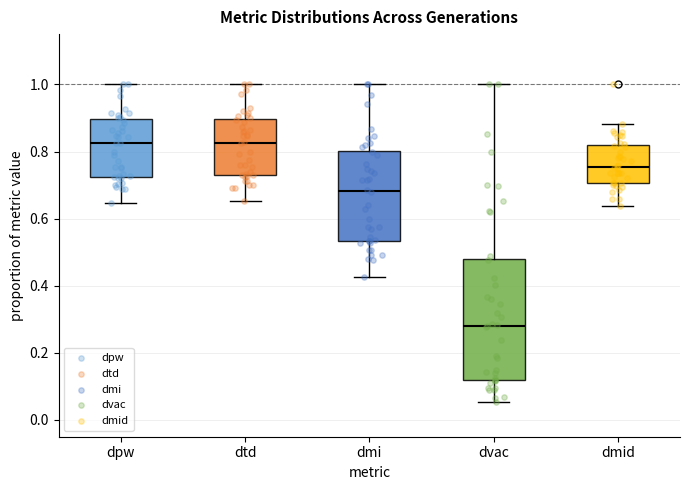

Comparing the boxes themselves (not the whiskers), which one is the tallest?

dvac